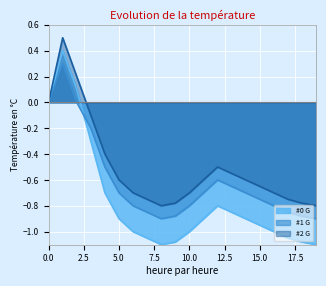

What is the greatest value displayed?

0.5